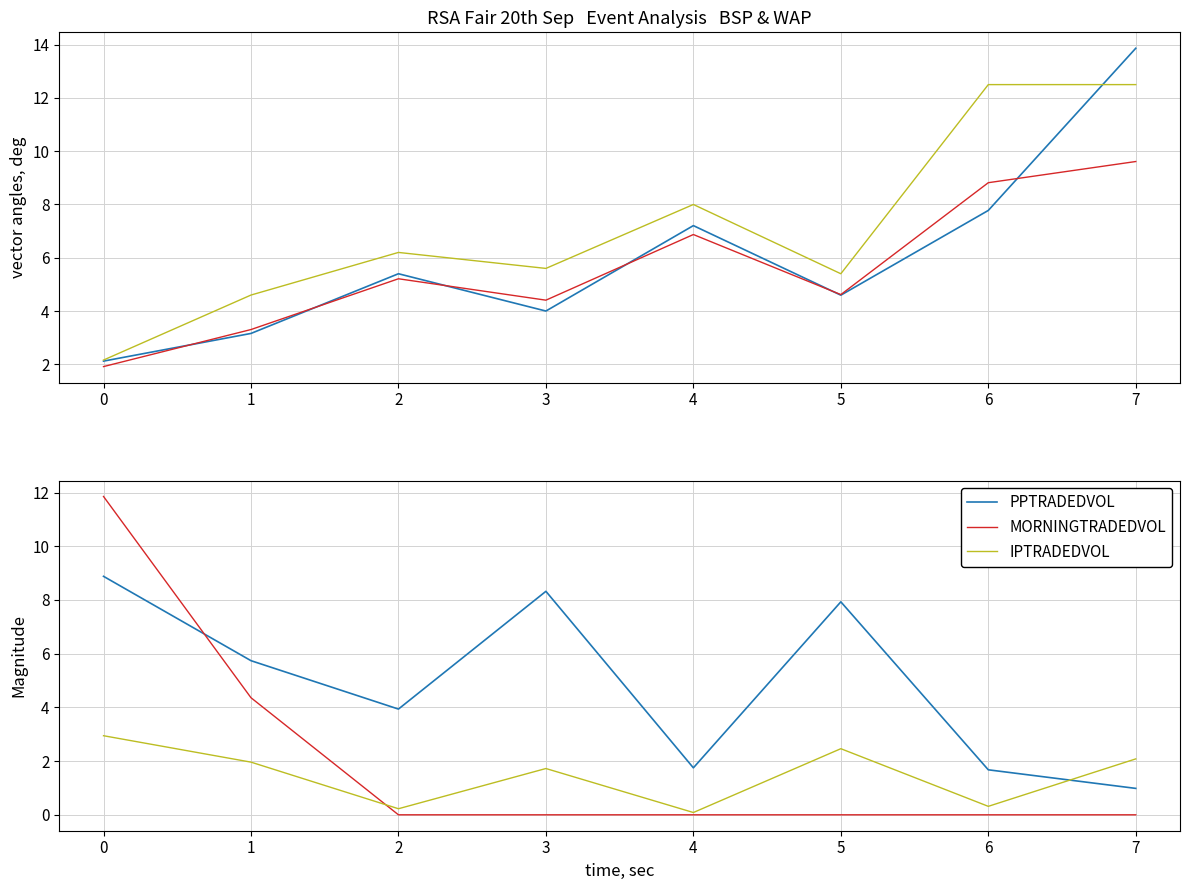

What is the sum of the IPTRADEDVOL values at 1 and 3?

3.7